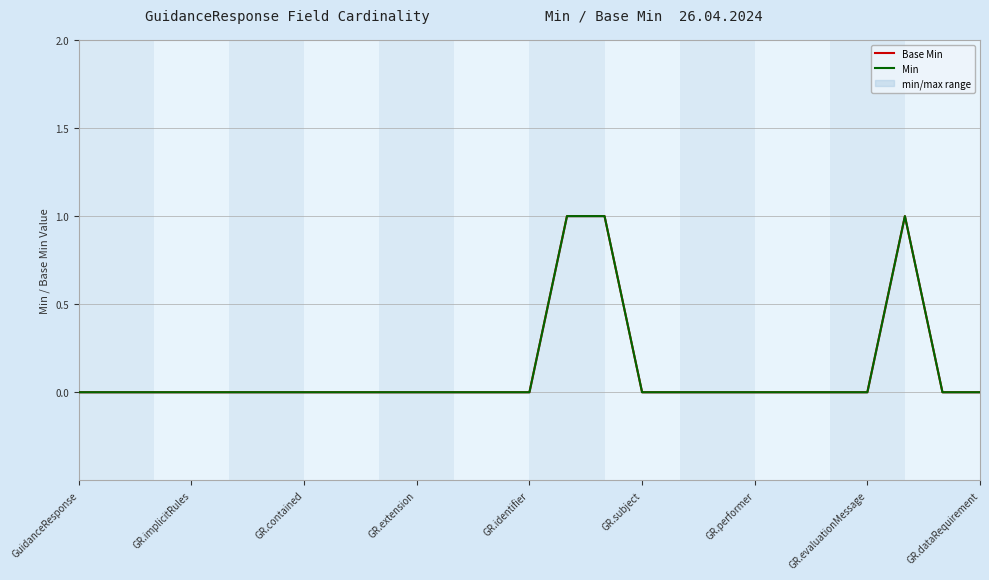

True or false: Base Min and Min cross at least once.

False